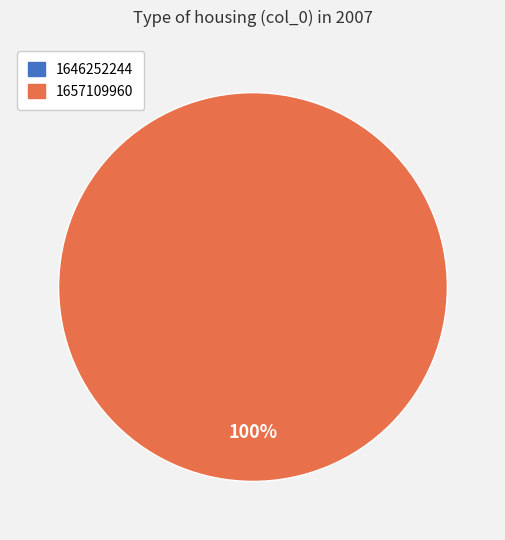

Does any single category account for the majority?

Yes